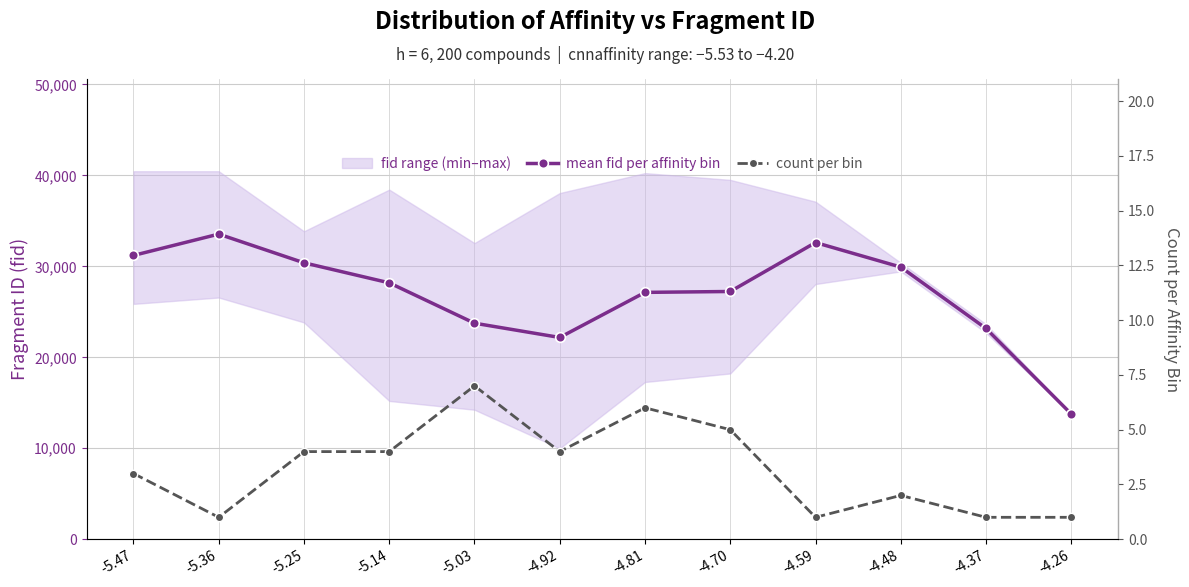

Reading left to right, extract all data points from this chart.

mean fid per affinity bin: -5.47=31203.9	-5.36=33548.4	-5.25=30392.8	-5.14=28189.0	-5.03=23752.5	-4.92=22182.6	-4.81=27140.6	-4.70=27238.7	-4.59=32619.8	-4.48=29922.0	-4.37=23170.7	-4.26=13770.0
count per bin: -5.47=3.0	-5.36=1.0	-5.25=4.0	-5.14=4.0	-5.03=7.0	-4.92=4.0	-4.81=6.0	-4.70=5.0	-4.59=1.0	-4.48=2.0	-4.37=1.0	-4.26=1.0